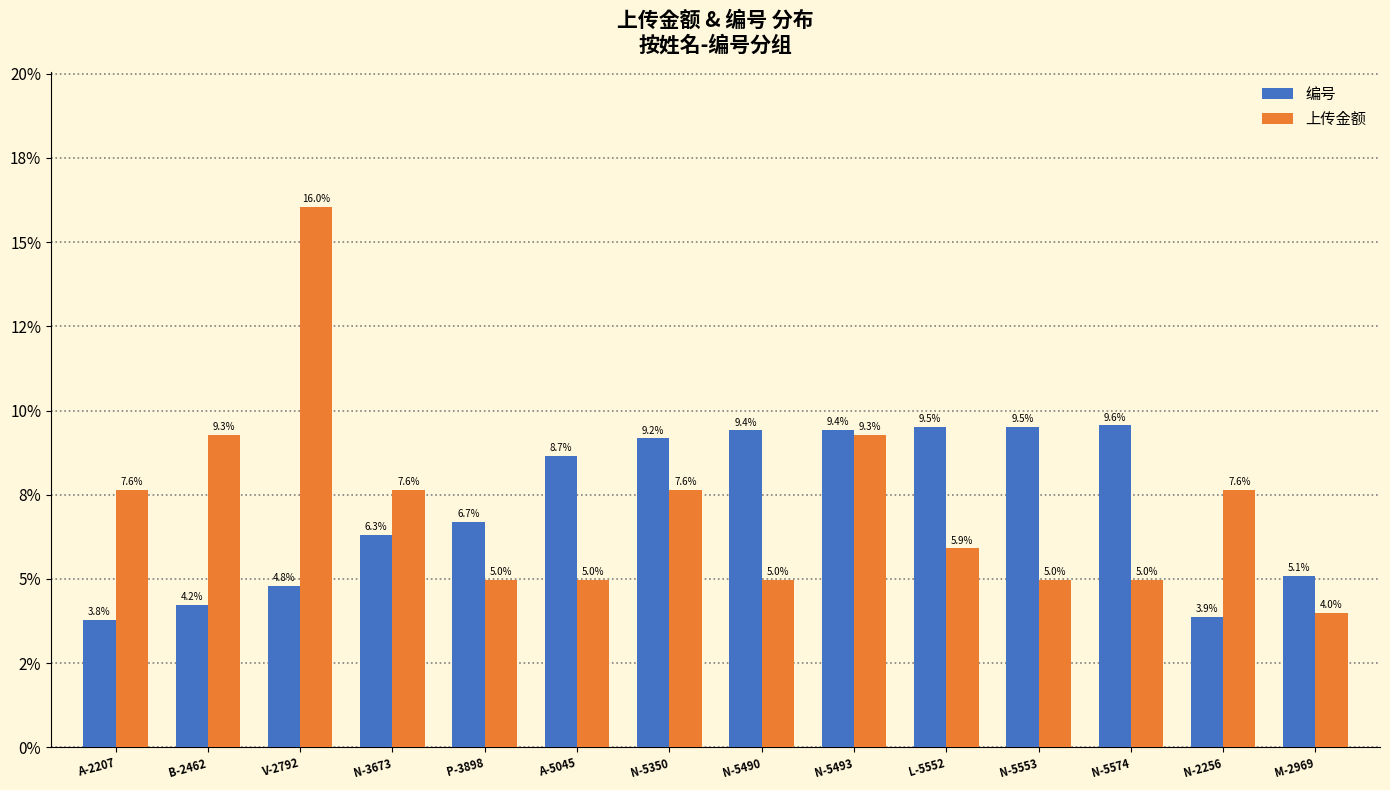

What is the total value across all series at N-5350?

16.8